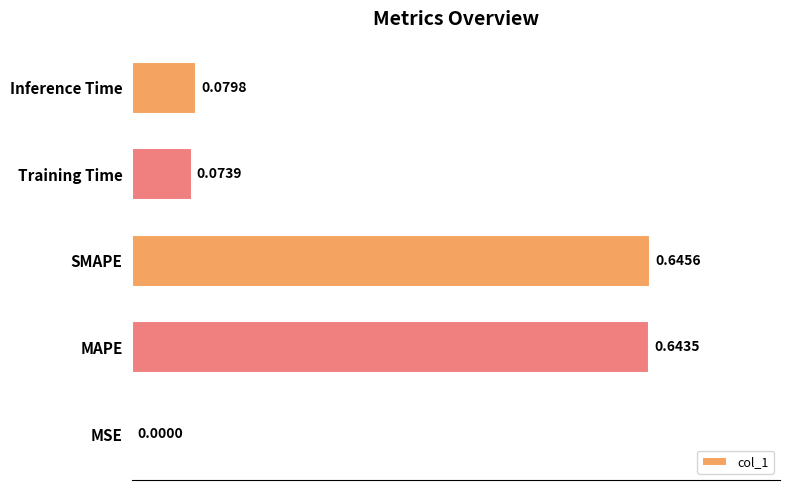

Which label corresponds to the largest value in the chart?

SMAPE